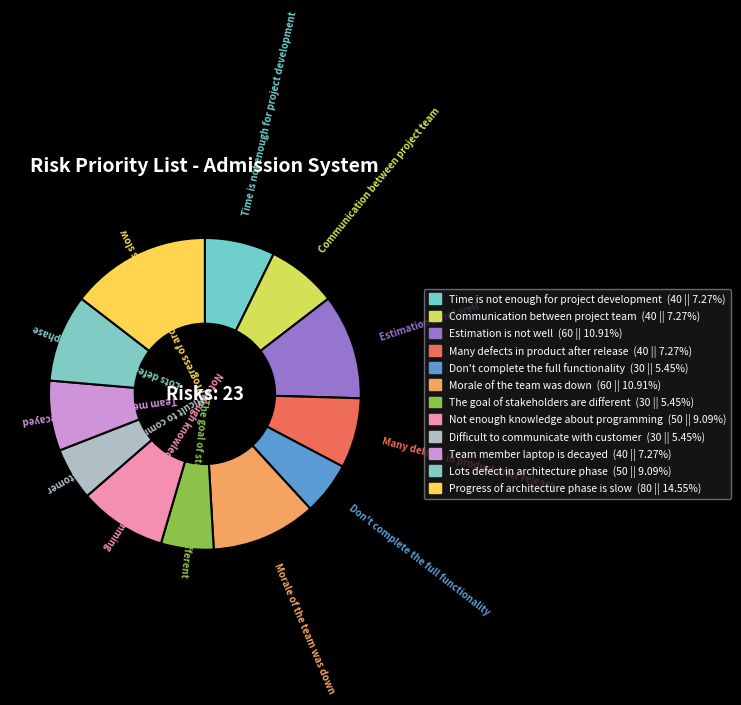

Count the number of slices in the pie.

12